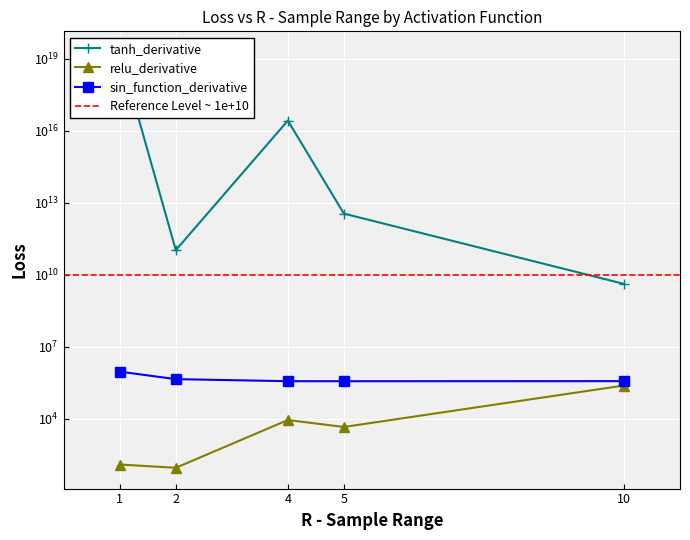

True or false: relu_derivative and sin_function_derivative cross at least once.

False